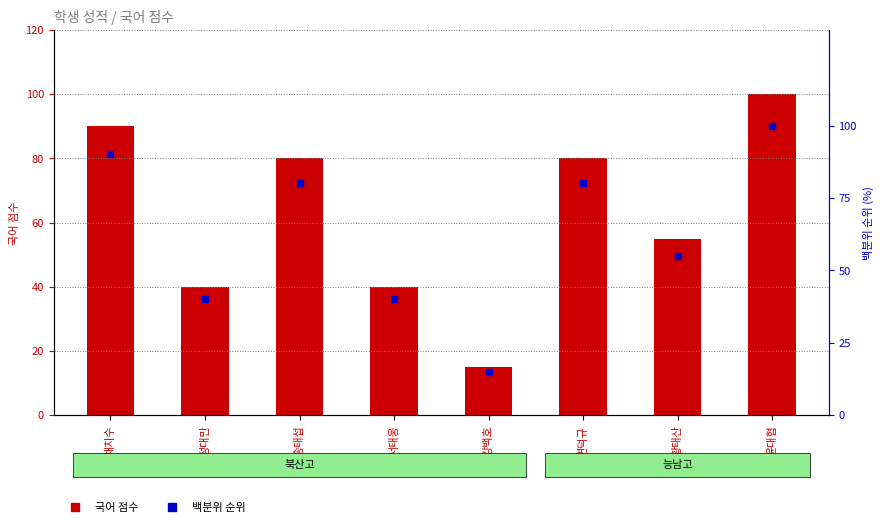

The 국어 점수 series shows 90.0 at 채치수. True or false?

True